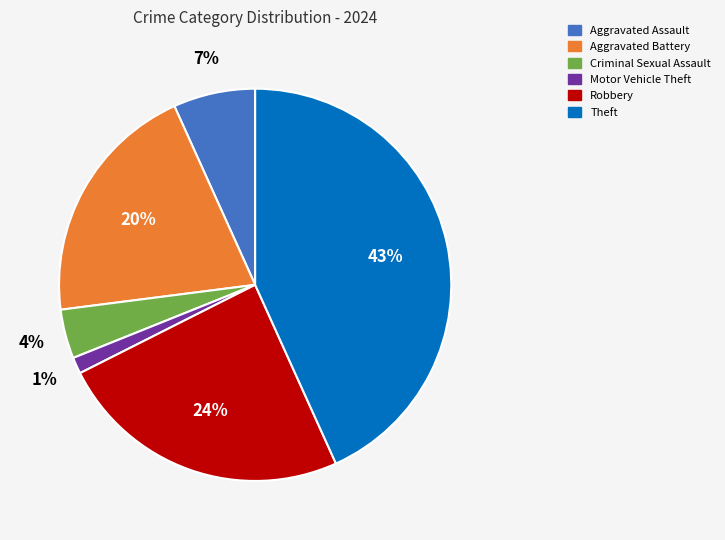

To the nearest percent, what is the average slice percentage?

17%